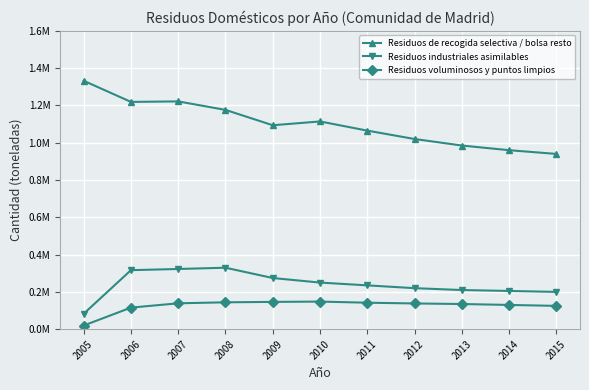

Reading left to right, what are all the values shown in this chart?

Residuos de recogida selectiva / bolsa resto: 1332392	1219063	1221609	1176196	1093785	1114175	1065000	1020000	985000	960000	940000
Residuos industriales asimilables: 82612	316535	322882	329651	274422	250000	235000	220000	210000	205000	200000
Residuos voluminosos y puntos limpios: 19508	115665	138807	144132	146354	148000	142000	138000	135000	130000	125000